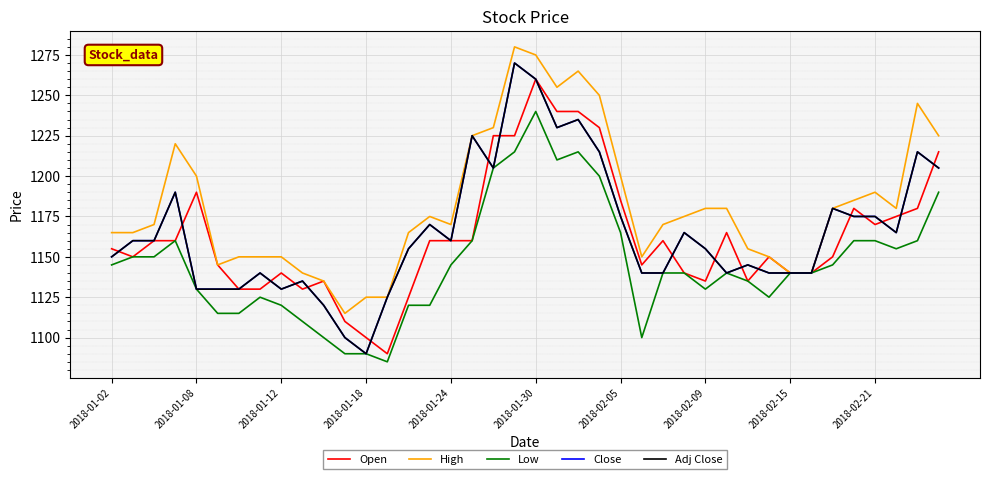

Reading left to right, list all the values displayed in this chart.

Open: 1155	1150	1160	1160	1190	1145	1130	1130	1140	1130	1135	1110	1100	1090	1125	1160	1160	1160	1225	1225	1260	1240	1240	1230	1185	1145	1160	1140	1135	1165	1135	1150	1140	1140	1150	1180	1170	1175	1180	1215
High: 1165	1165	1170	1220	1200	1145	1150	1150	1150	1140	1135	1115	1125	1125	1165	1175	1170	1225	1230	1280	1275	1255	1265	1250	1200	1150	1170	1175	1180	1180	1155	1150	1140	1140	1180	1185	1190	1180	1245	1225
Low: 1145	1150	1150	1160	1130	1115	1115	1125	1120	1110	1100	1090	1090	1085	1120	1120	1145	1160	1205	1215	1240	1210	1215	1200	1165	1100	1140	1140	1130	1140	1135	1125	1140	1140	1145	1160	1160	1155	1160	1190
Close: 1150	1160	1160	1190	1130	1130	1130	1140	1130	1135	1120	1100	1090	1125	1155	1170	1160	1225	1205	1270	1260	1230	1235	1215	1175	1140	1140	1165	1155	1140	1145	1140	1140	1140	1180	1175	1175	1165	1215	1205
Adj Close: 1150	1160	1160	1190	1130	1130	1130	1140	1130	1135	1120	1100	1090	1125	1155	1170	1160	1225	1205	1270	1260	1230	1235	1215	1175	1140	1140	1165	1155	1140	1145	1140	1140	1140	1180	1175	1175	1165	1215	1205